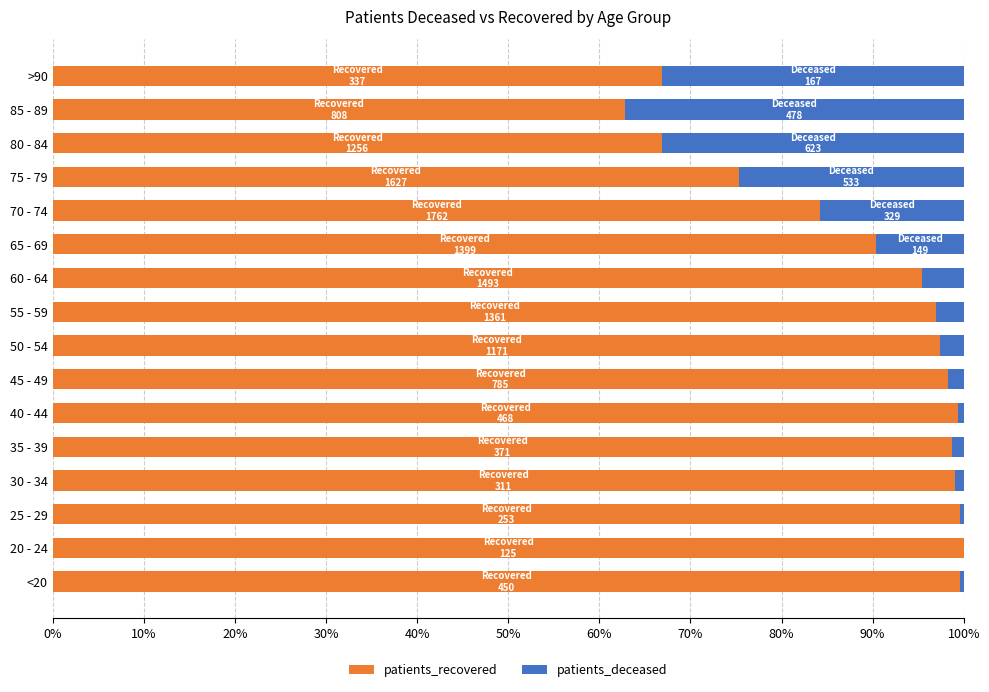

What is the maximum value for patients_recovered?

100.0